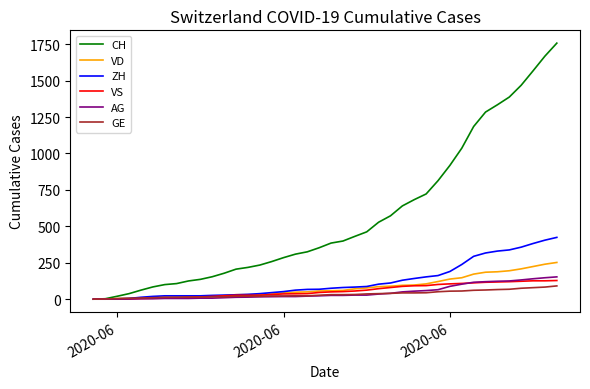

How many lines are shown in the chart?

6